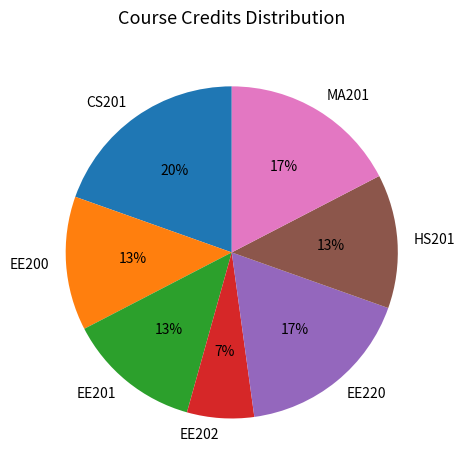

What percentage is the HS201 slice, to the nearest percent?

13%